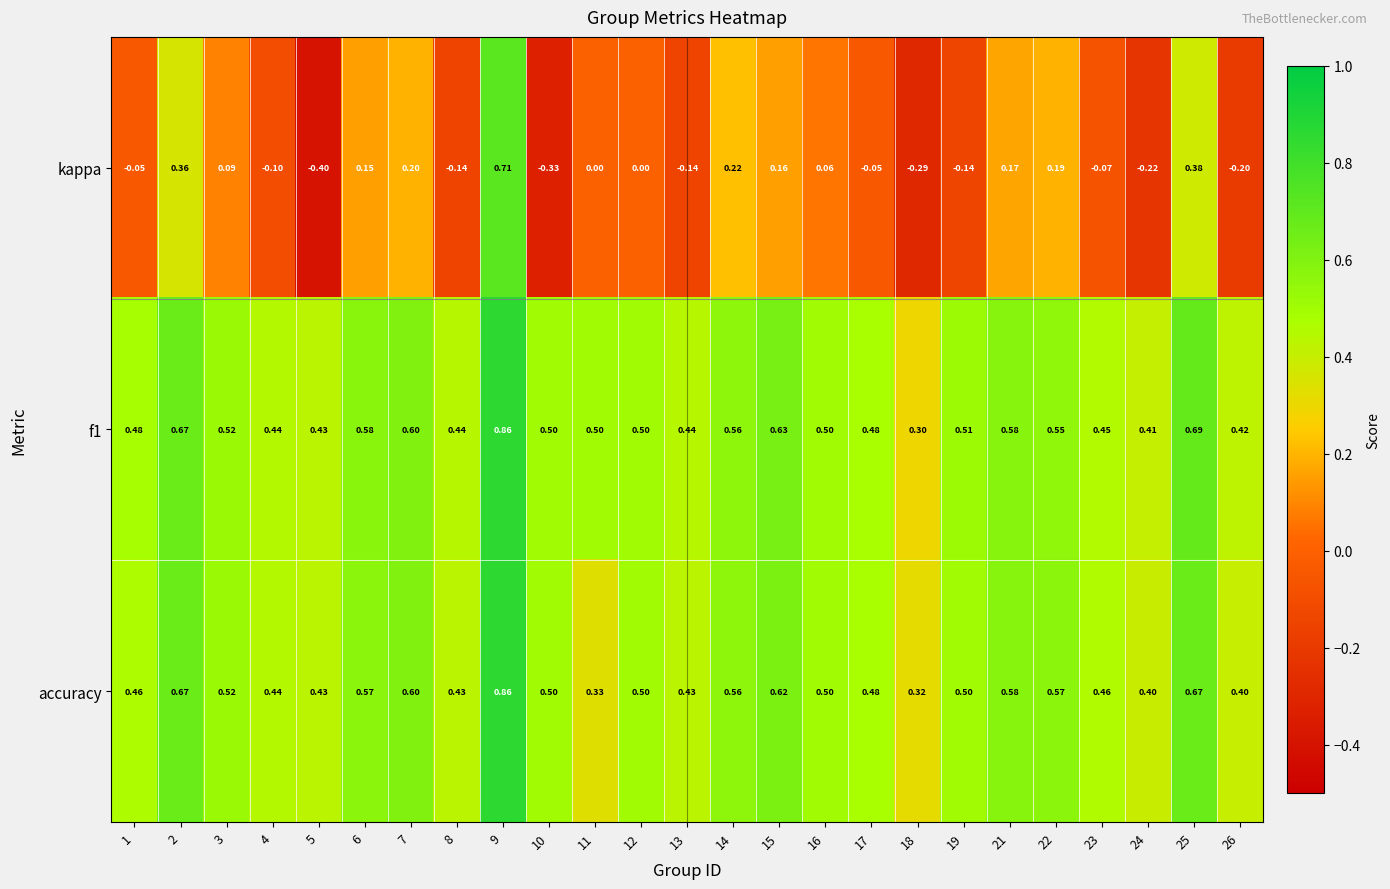

What is the total value across all series at 9?

2.4